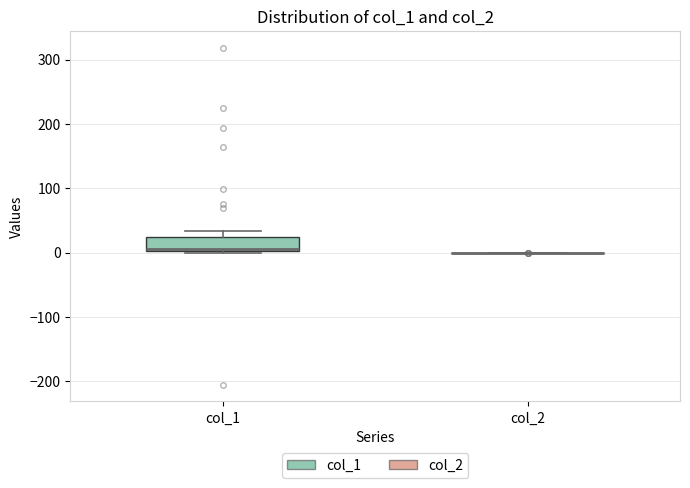

Where is the upper edge of the box for col_1 on the y-axis? The values are not printed on the chart, so give them approximately, as read against the axis.

20